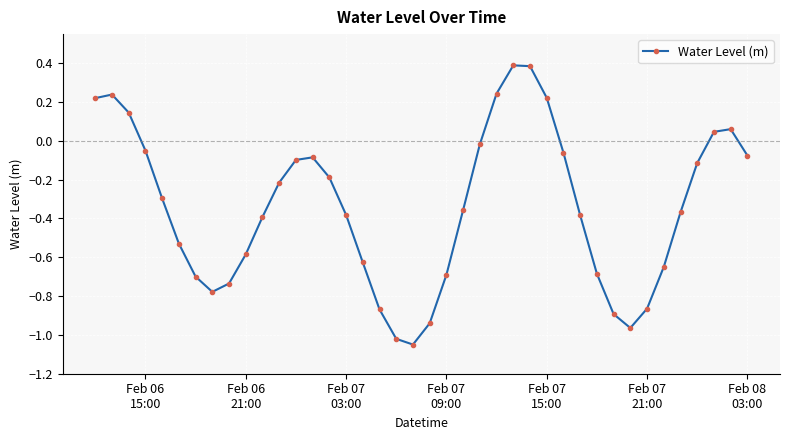

What is the average value?

-0.3